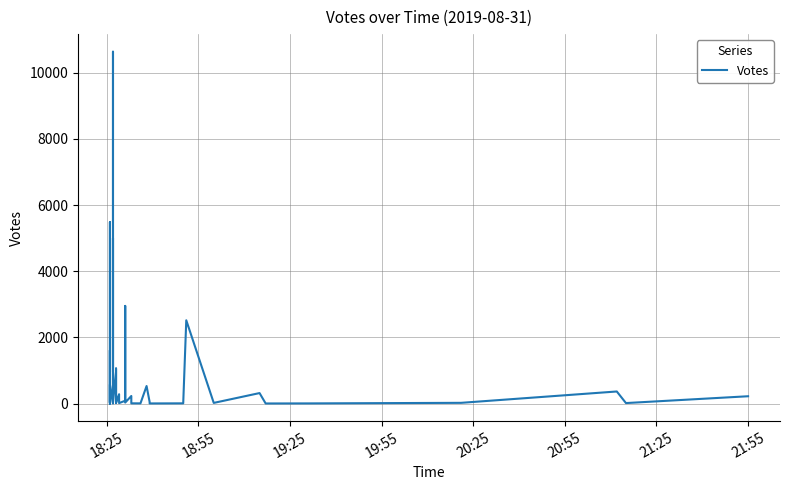

Reading left to right, transcribe all the data shown in this chart.

4	5483	11	34	34	1613	36	578	5	339	10631	41	5000	963	45	1064	21	22	24	286	18	90	2953	34	233	11	10	534	53	8	11	2520	24	321	7	9	26	369	19	225